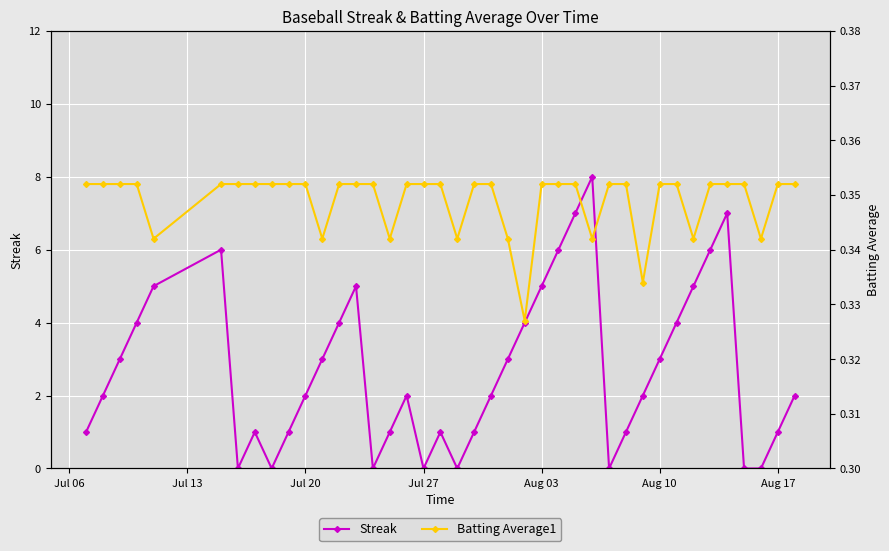

How many interior local valleys does the Streak series have?

6